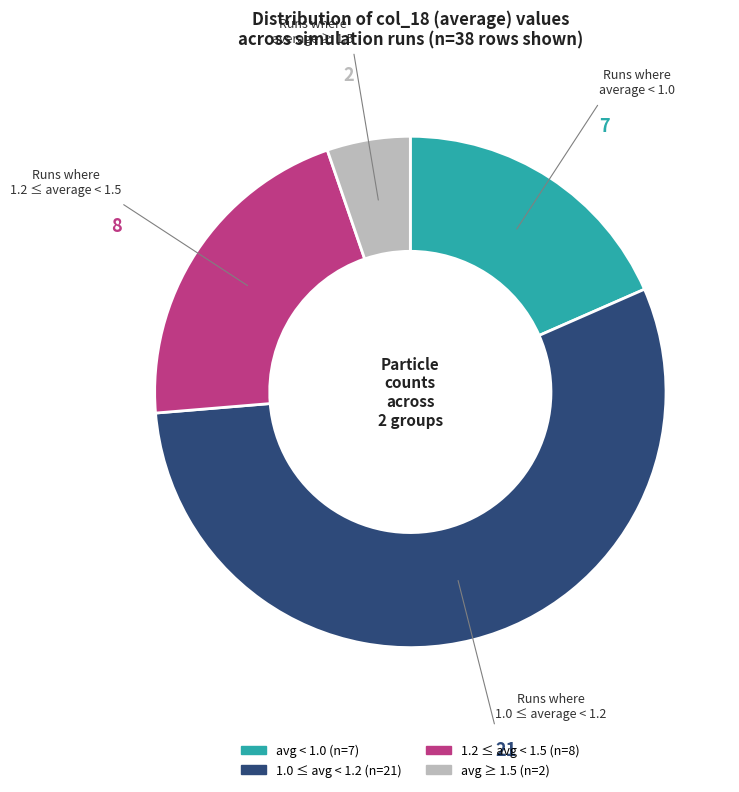

Is there any slice that represents more than half of the pie?

Yes